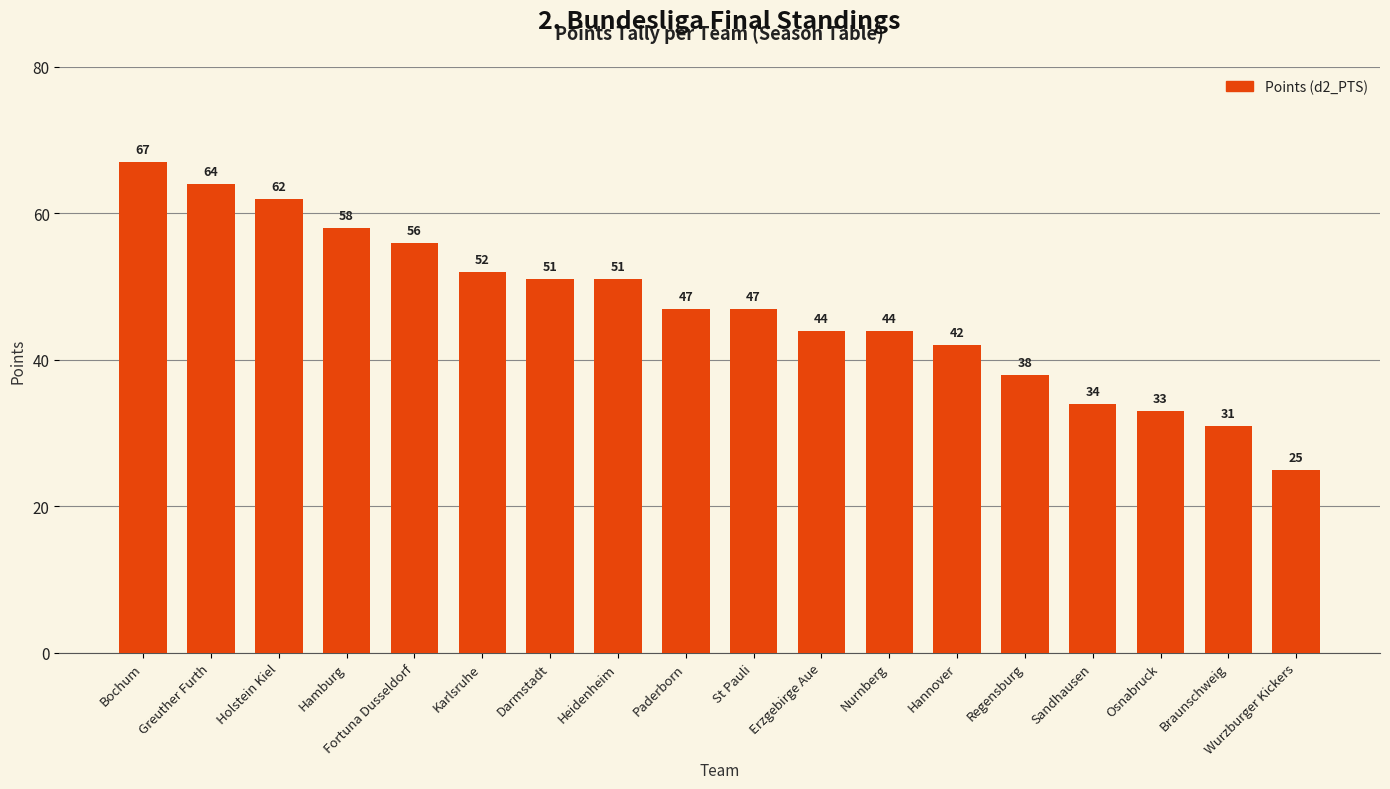

True or false: the data shows 25 at Wurzburger Kickers.

True